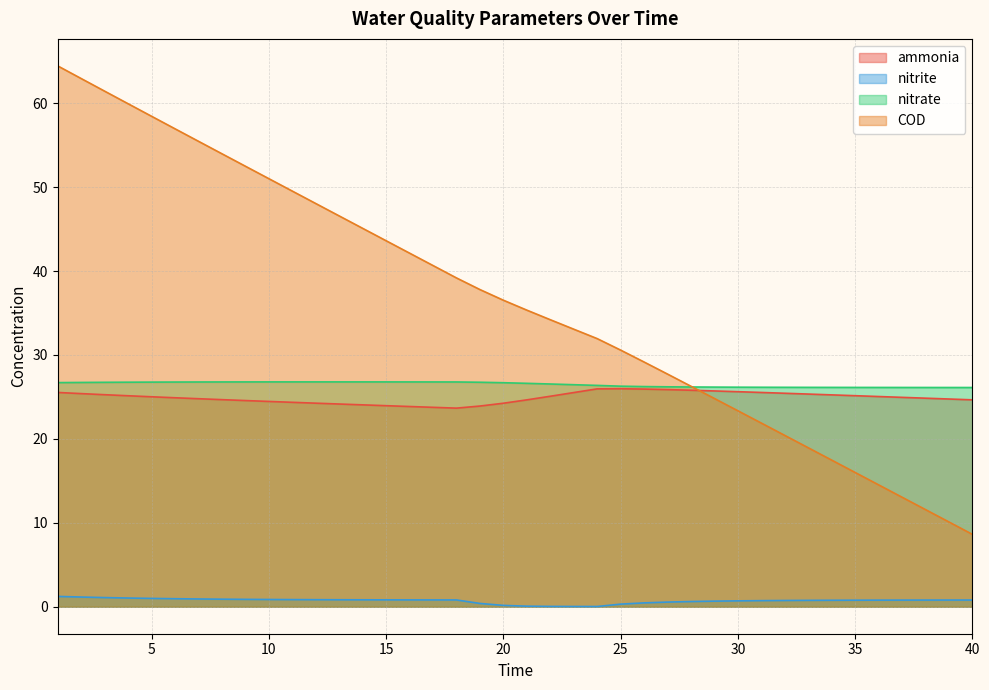

At 2, list the series in order from largest to smallest.

COD, nitrate, ammonia, nitrite